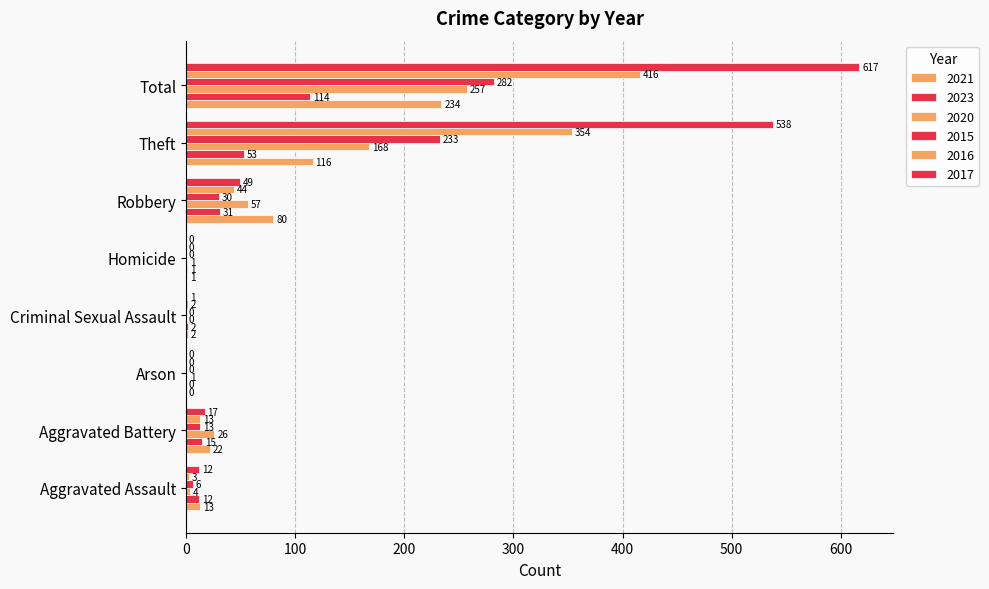

How many data points does each series have?

8